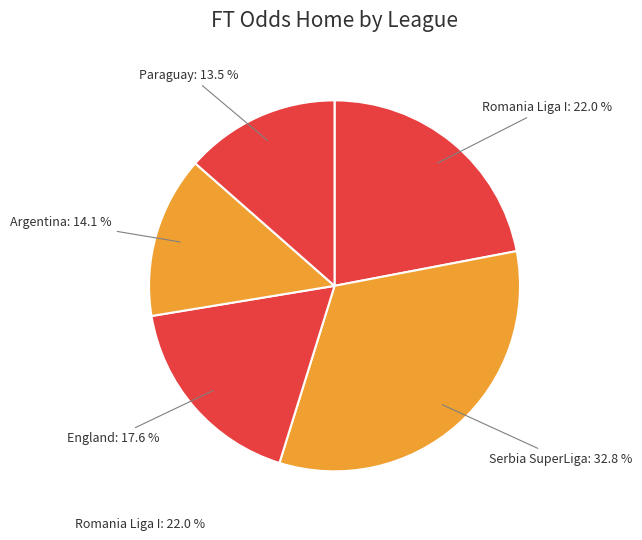

How many slices are in this pie chart?

5